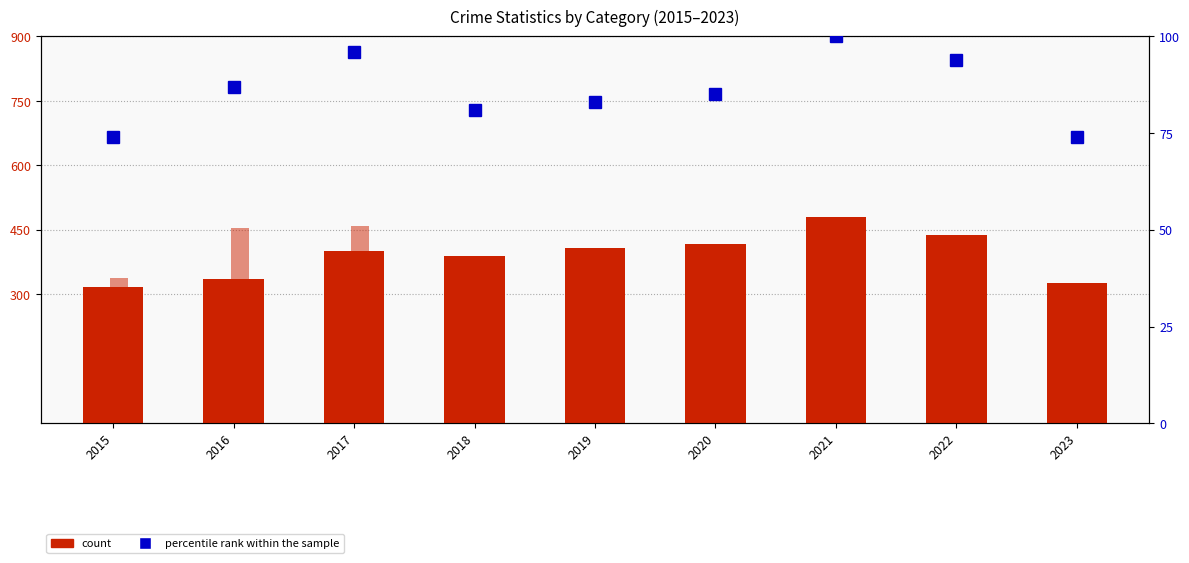

Reading left to right, extract all data points from this chart.

Aggravated Battery: 2015=316	2016=336	2017=400	2018=389	2019=407	2020=416	2021=479	2022=439	2023=326
Aggravated Assault: 2015=194	2016=206	2017=225	2018=225	2019=223	2020=273	2021=352	2022=327	2023=238
Robbery: 2015=337	2016=454	2017=460	2018=301	2019=287	2020=263	2021=300	2022=304	2023=266
Criminal Sexual Assault: 2015=46	2016=50	2017=61	2018=59	2019=77	2020=48	2021=61	2022=54	2023=59
Homicide: 2015=15	2016=26	2017=33	2018=25	2019=22	2020=41	2021=38	2022=36	2023=18
percentile rank within the sample: 2015=74	2016=87	2017=96	2018=81	2019=83	2020=85	2021=100	2022=94	2023=74